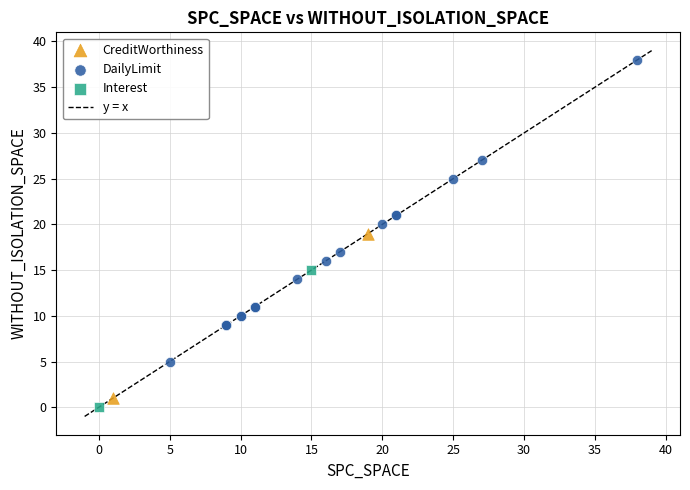

Which series has the widest spread of Y values?

DailyLimit